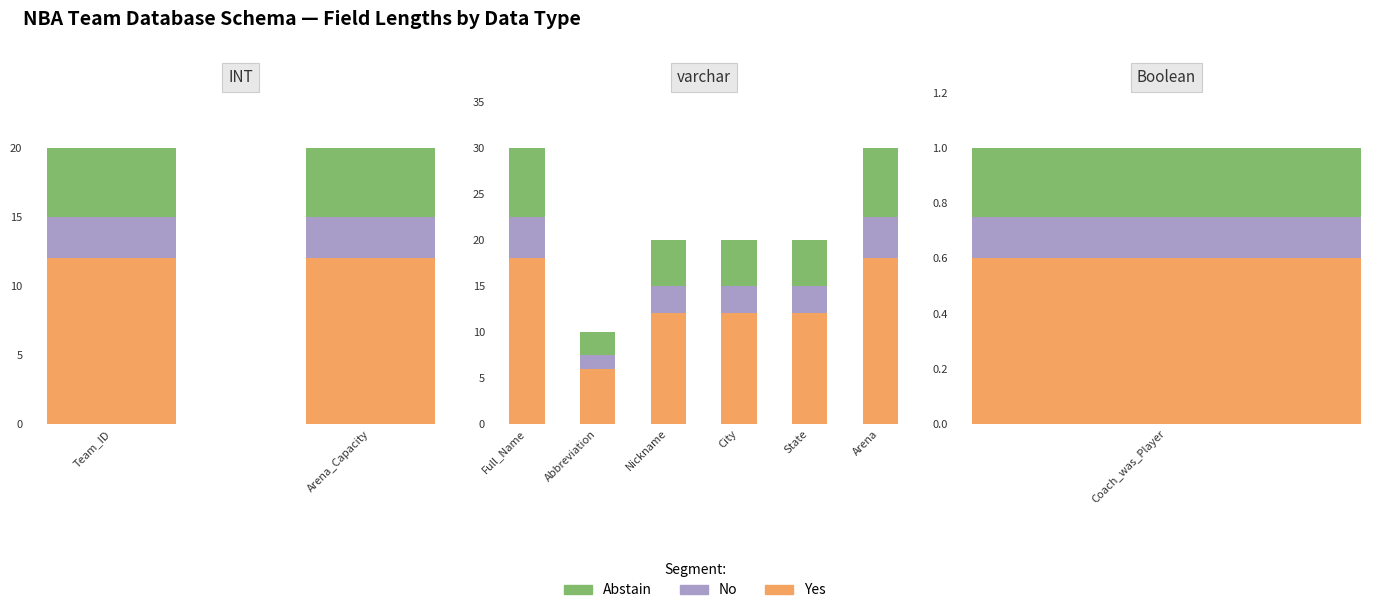

How many distinct data groups are displayed?

3